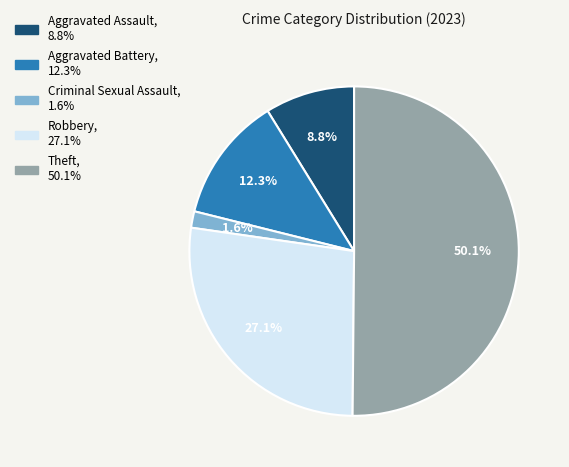

Which has a higher value, Robbery or Criminal Sexual Assault?

Robbery